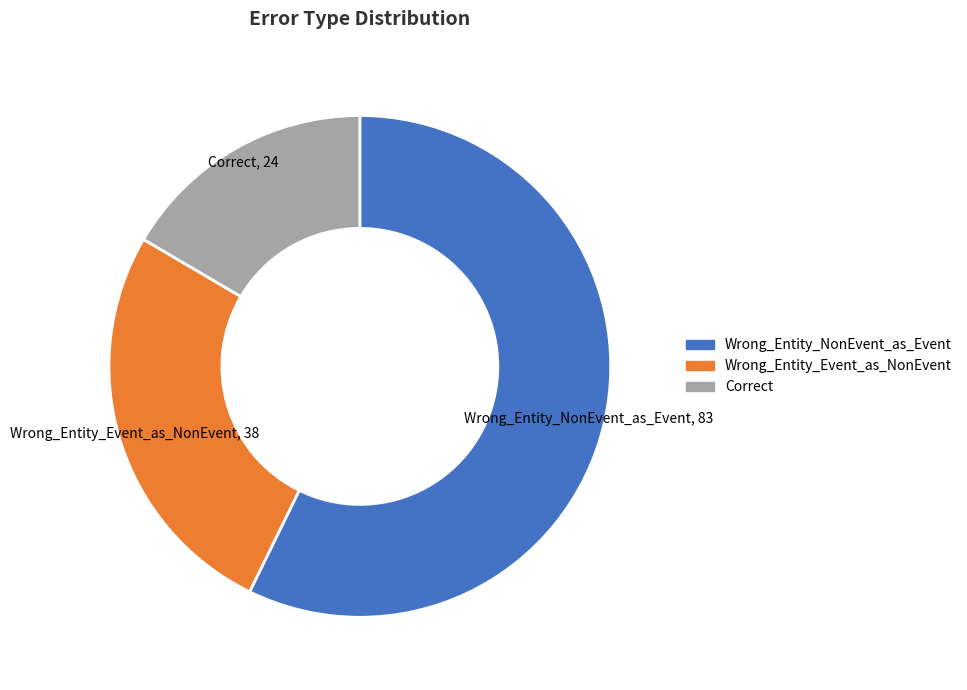

Which category has the smallest portion of the pie?

Correct